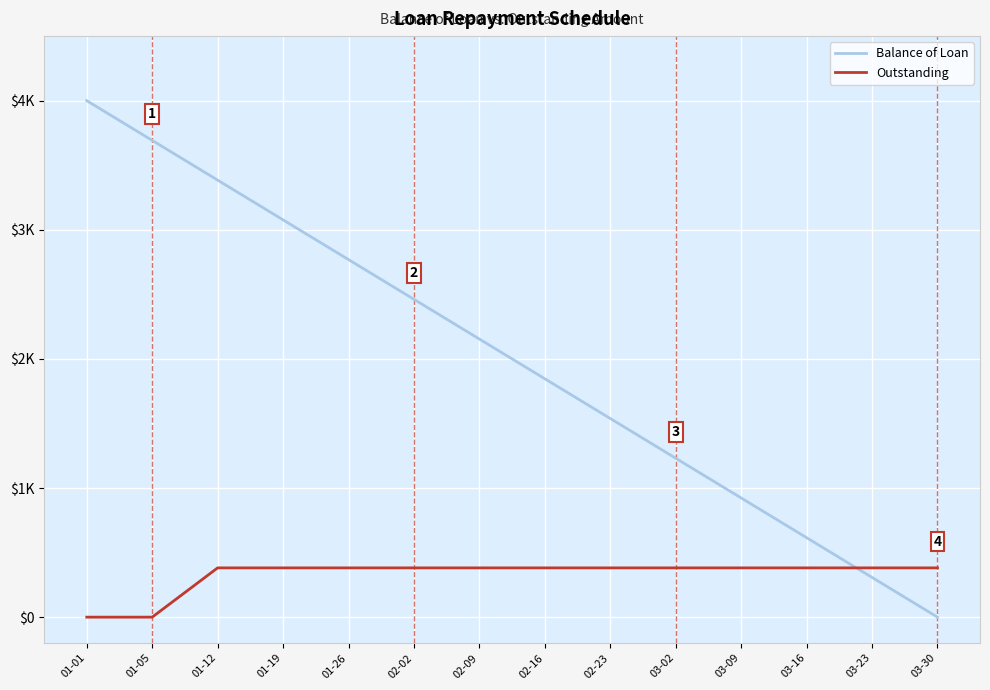

At which category does the chart reach its minimum across all series?

03-30